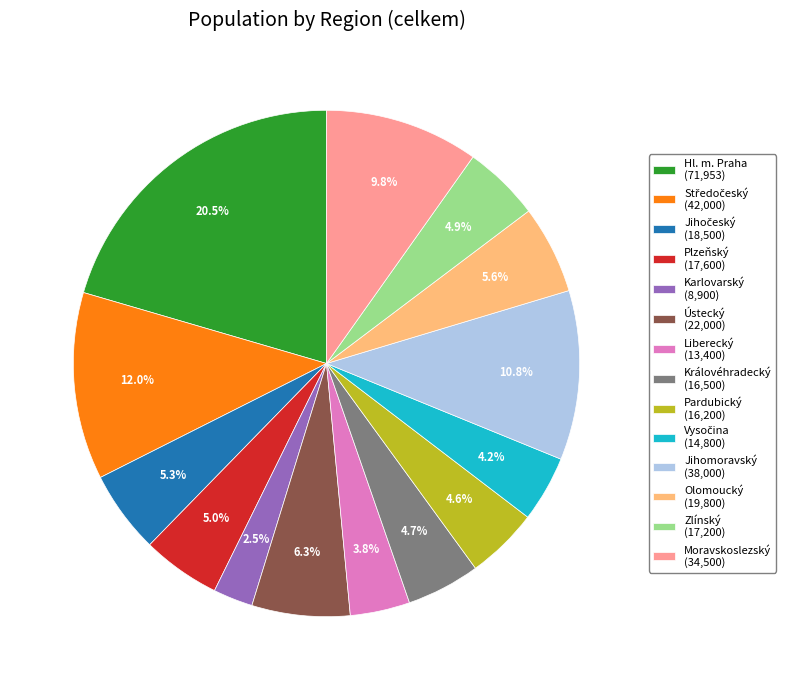

How many segments does this pie chart have?

14